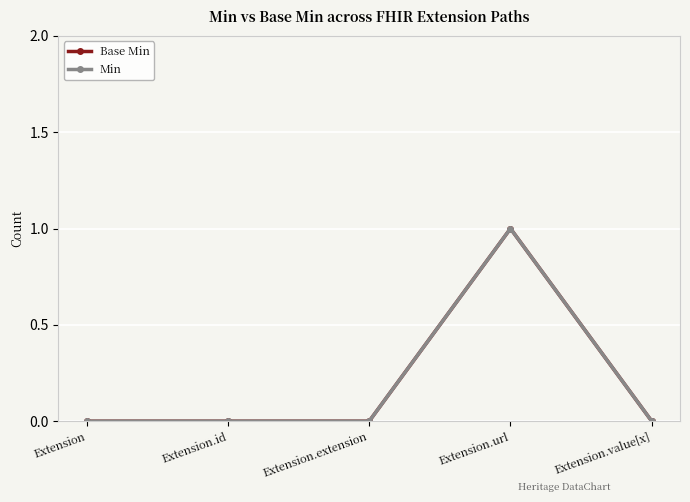

At how many categories does at least one series exceed 0?

1